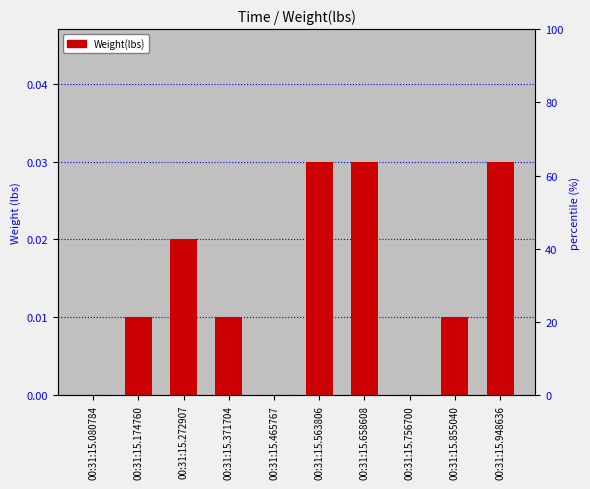

Rank the categories by value from highest to lowest.

00:31:15.563806, 00:31:15.658608, 00:31:15.948636, 00:31:15.272907, 00:31:15.174760, 00:31:15.371704, 00:31:15.855040, 00:31:15.080784, 00:31:15.465767, 00:31:15.756700